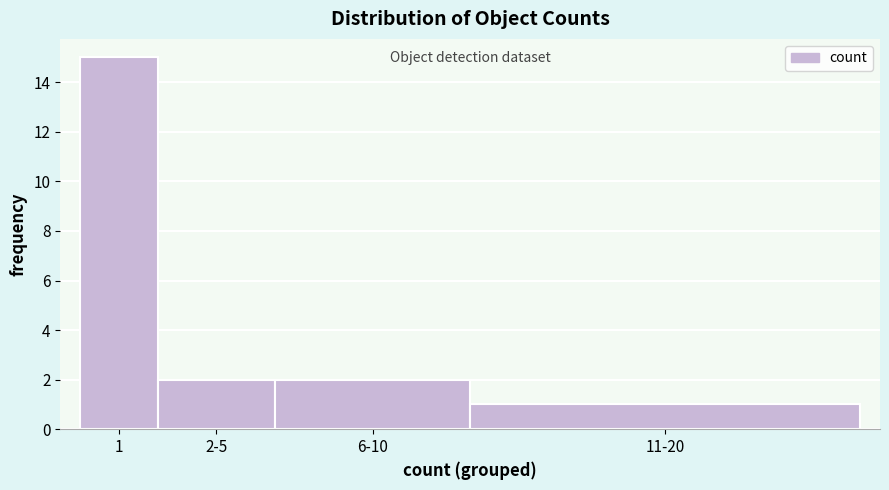

Reading left to right, extract all data points from this chart.

1=15	2-5=2	6-10=2	11-20=1